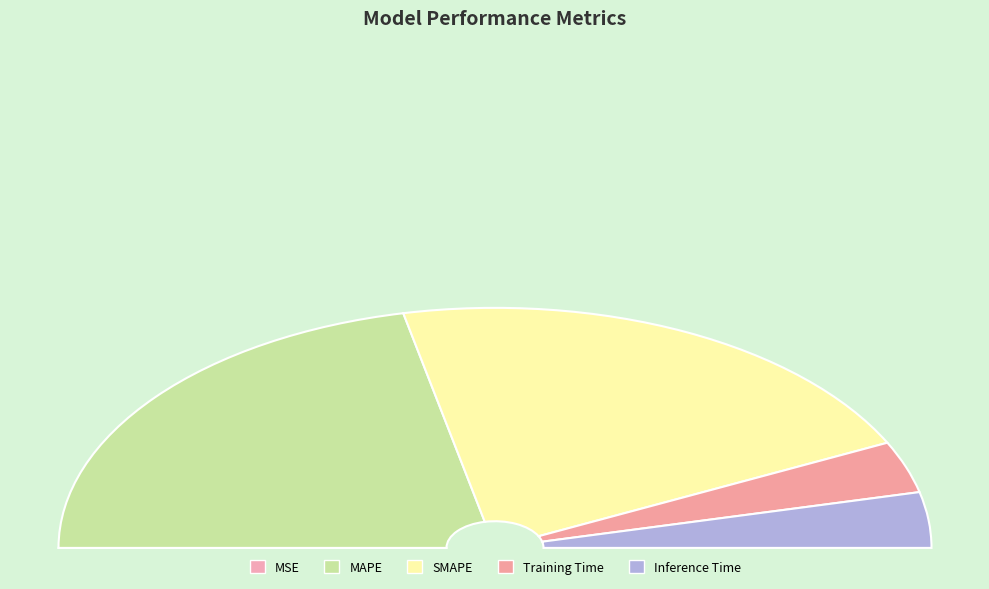

Is MAPE the majority of the pie?

No